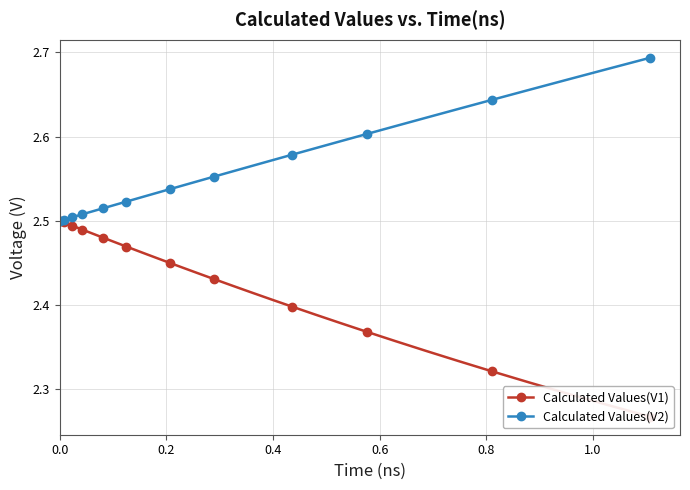

What is the average value of the Calculated Values(V1) series?

2.4